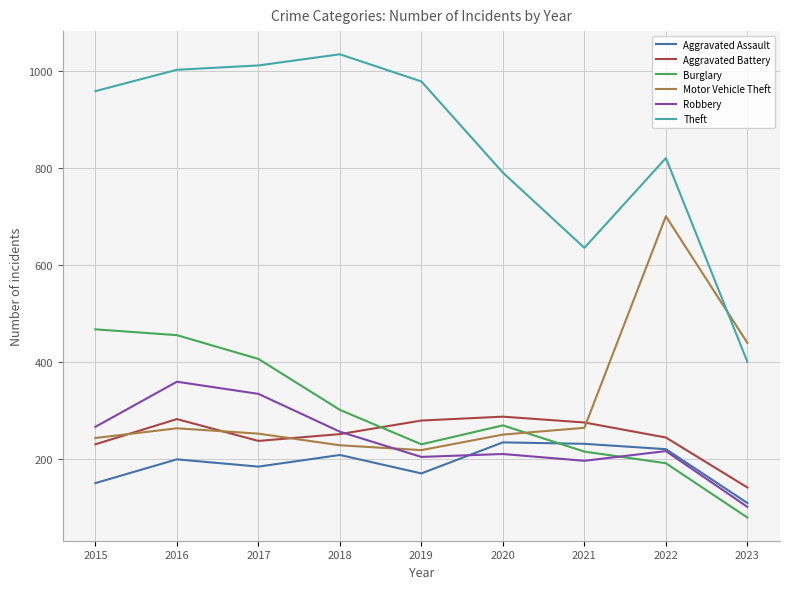

The value of Aggravated Assault at 2022 is 360. True or false?

False